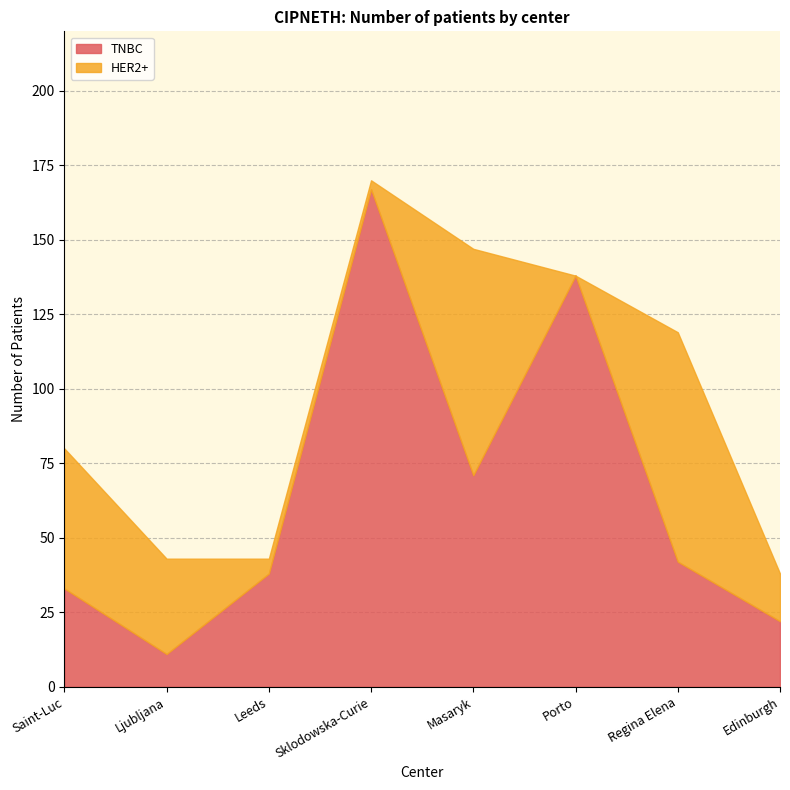

Which series changed the most between Masaryk and Porto?

HER2+